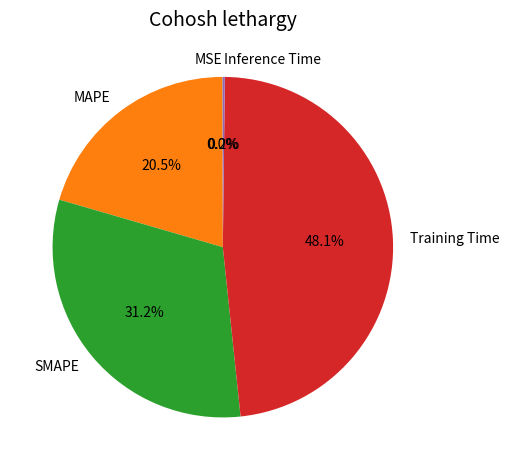

What percentage do Training Time and MAPE together represent?

68.6%